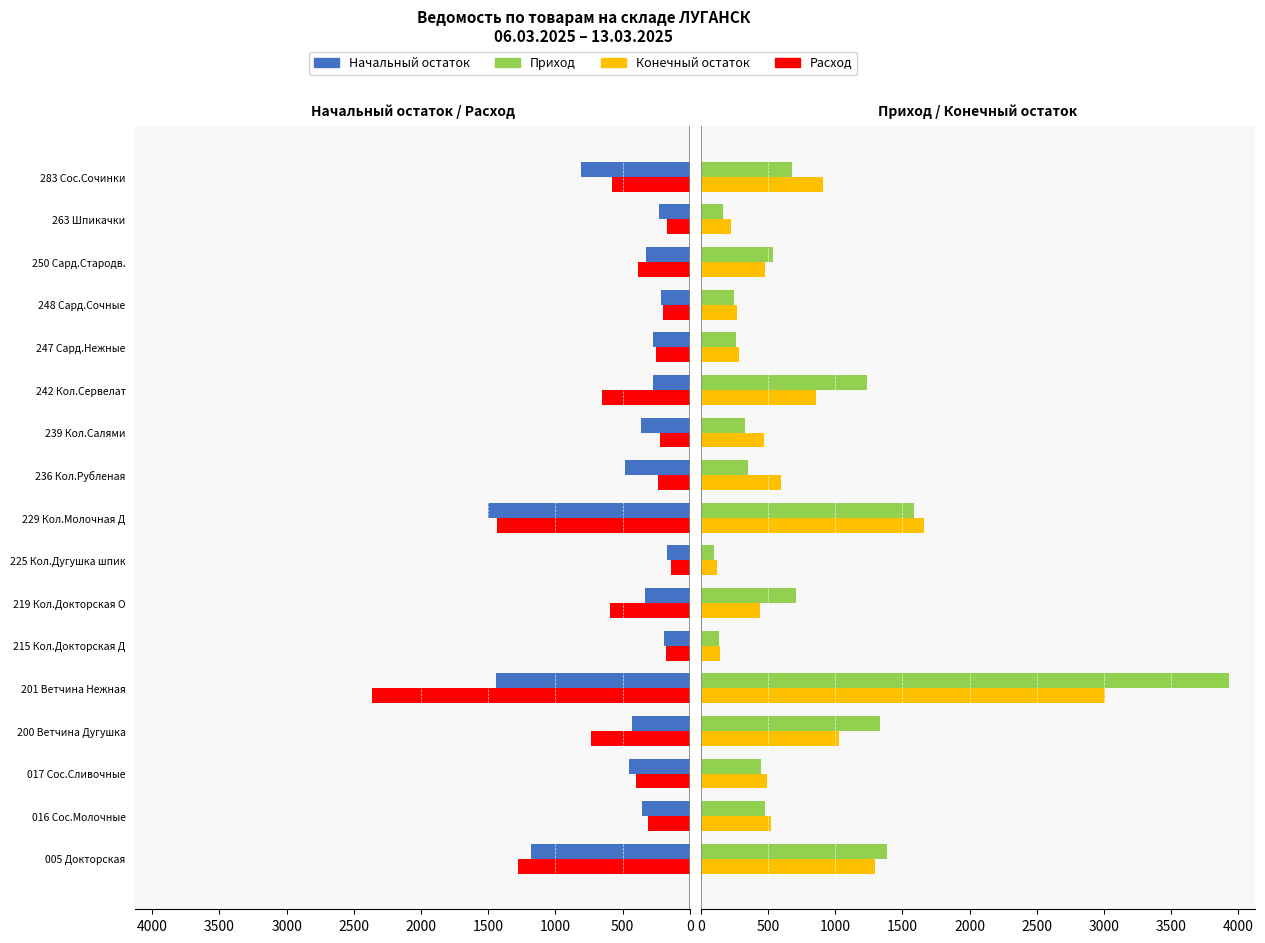

What is the value of the Начальный остаток bar at the 13th from the left?

274.0